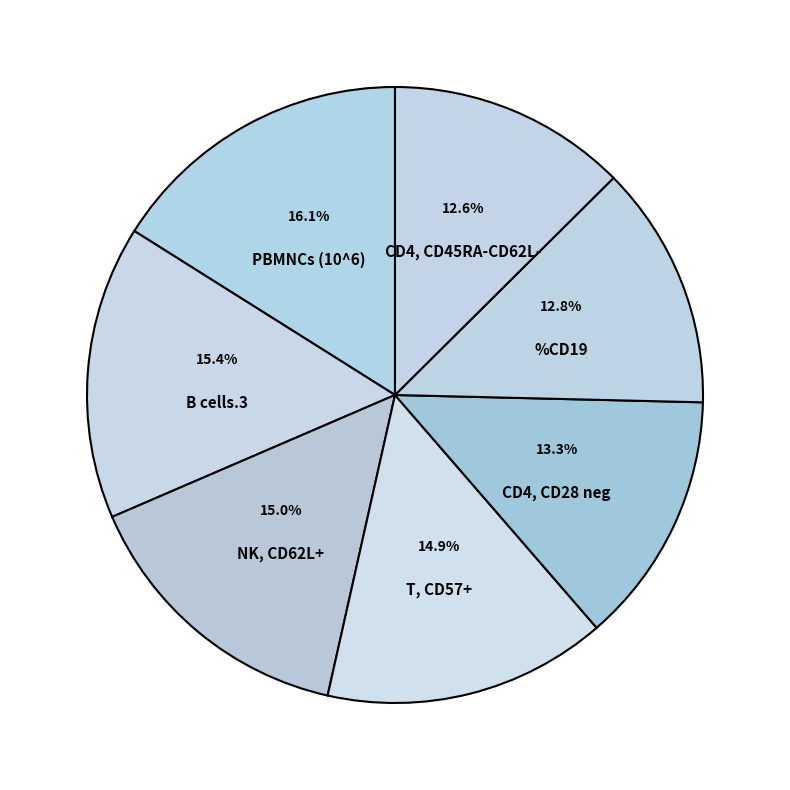

How many segments does this pie chart have?

7